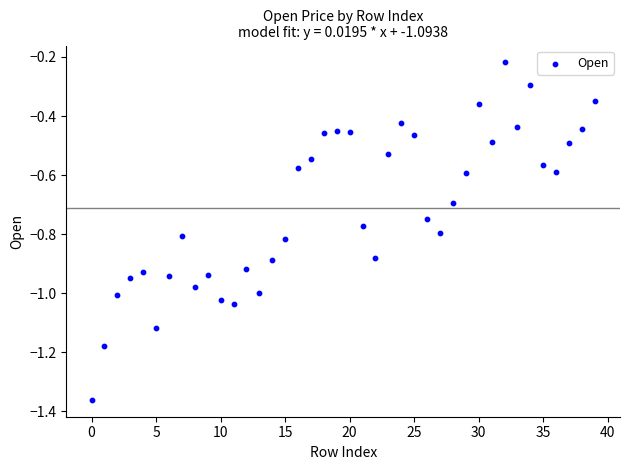

What is the range of Y values (max minus min)?

1.1